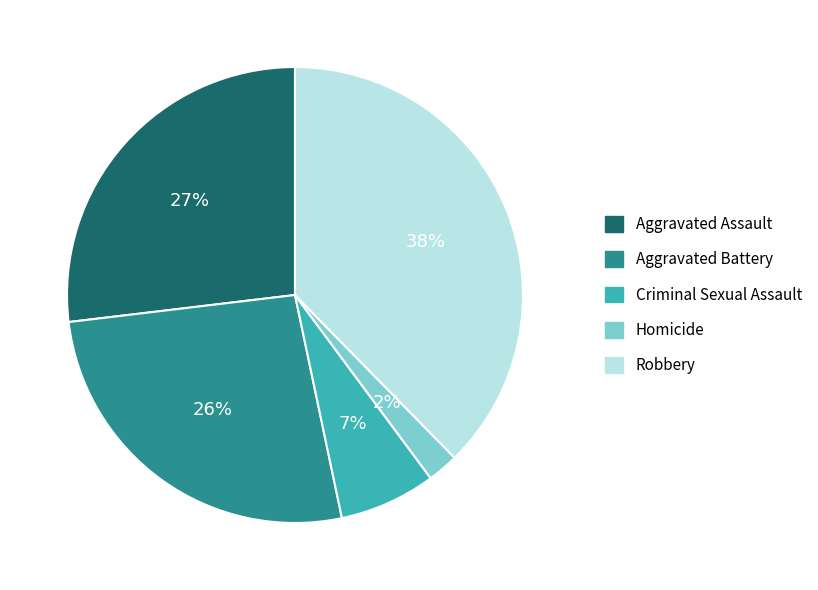

Do Aggravated Battery and Homicide together represent more than half of the pie?

No